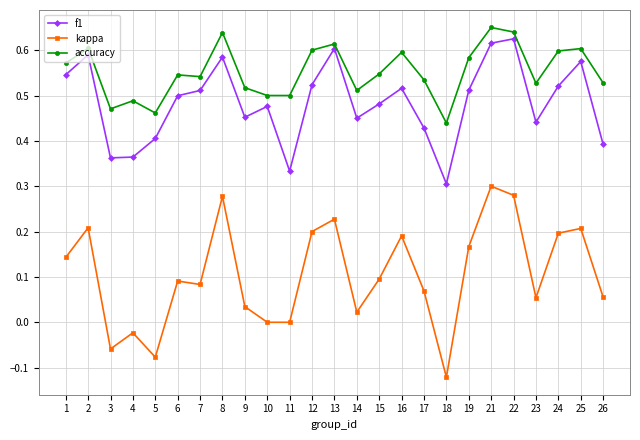

Where is the first local minimum for kappa?

3